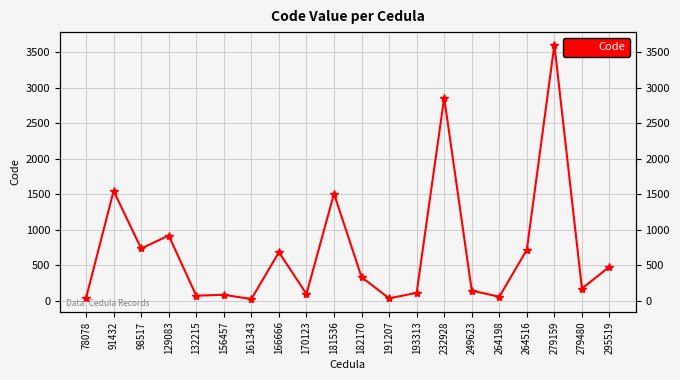

Between 91432 and 132215, which is larger?

91432